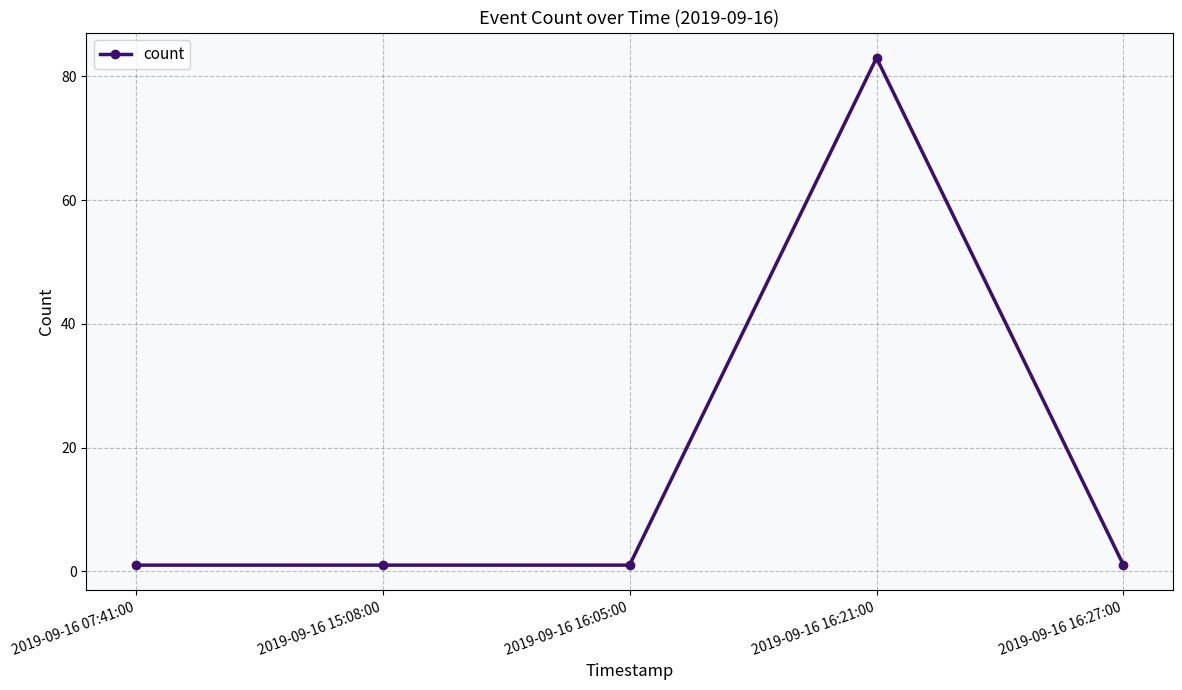

True or false: the data shows 1 at 2019-09-16 16:05:00.

True